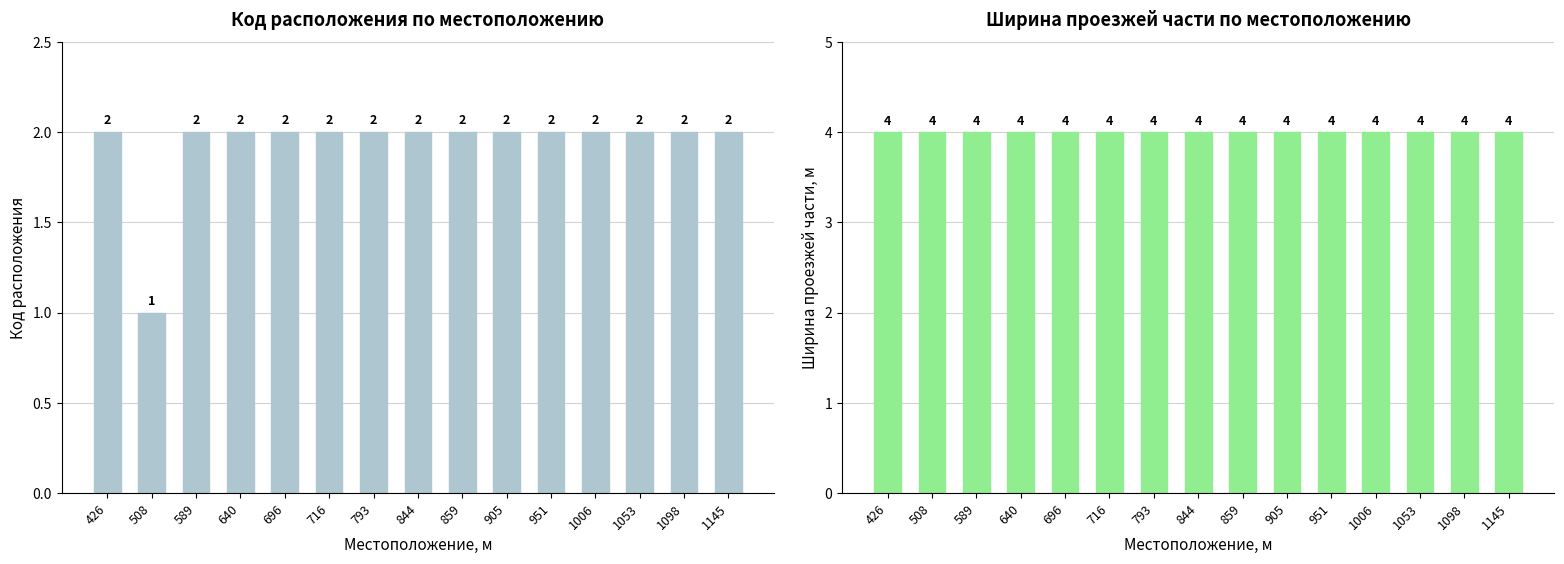

Which series has the largest range (max minus min)?

Код расположения